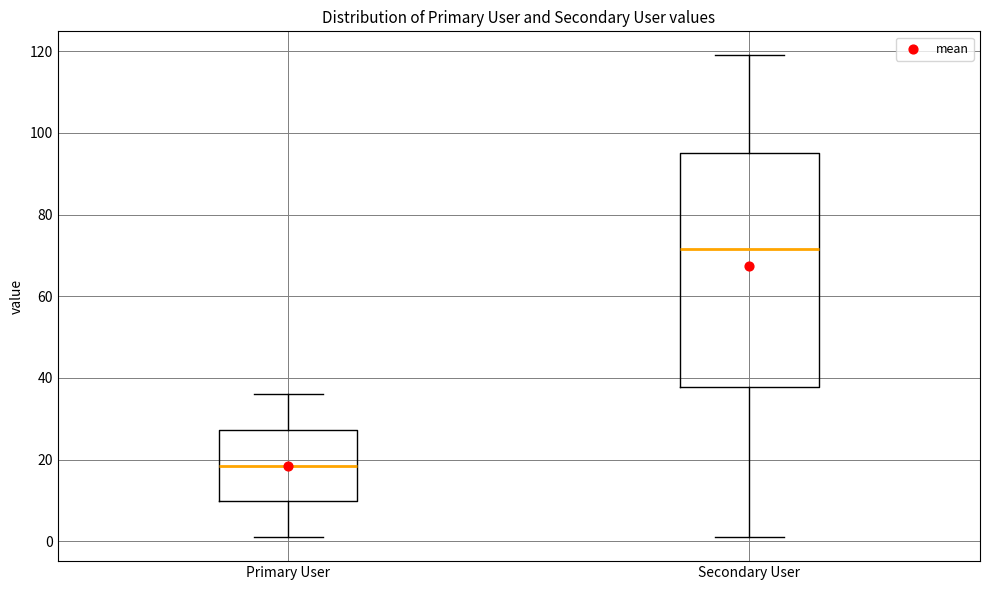

Where does the upper whisker of the box for Primary User end on the y-axis? The values are not printed on the chart, so give them approximately, as read against the axis.

36